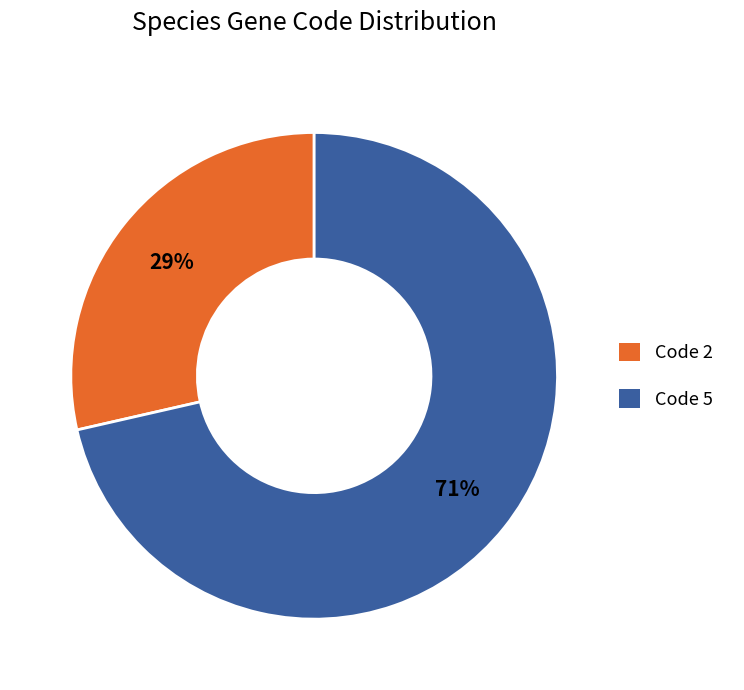

Which category has the biggest portion of the pie?

Code 5